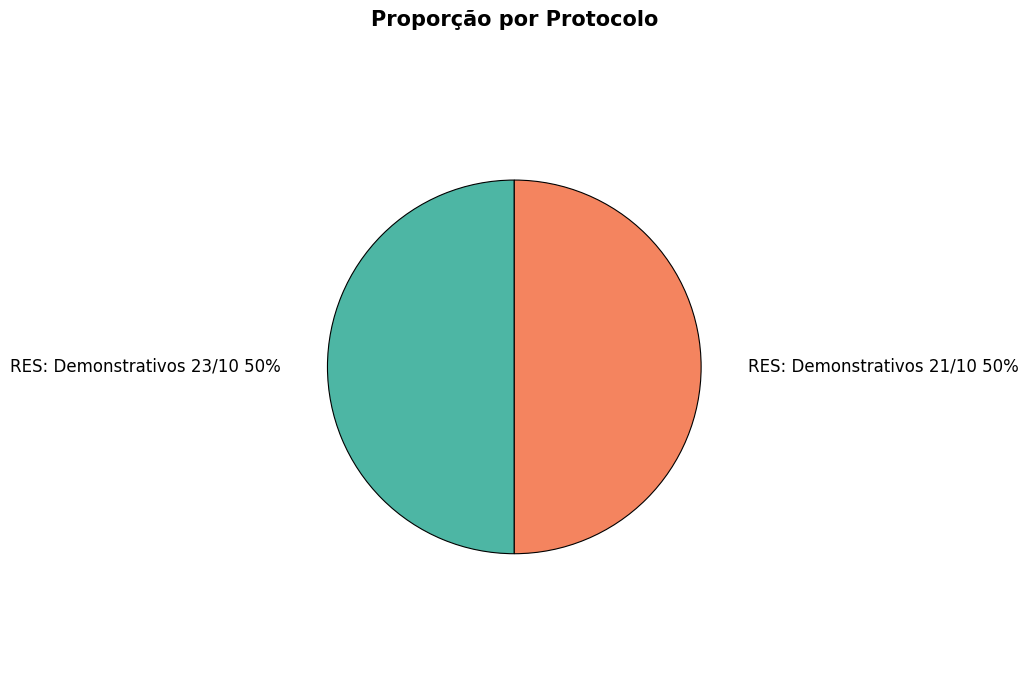

How many segments does this pie chart have?

2